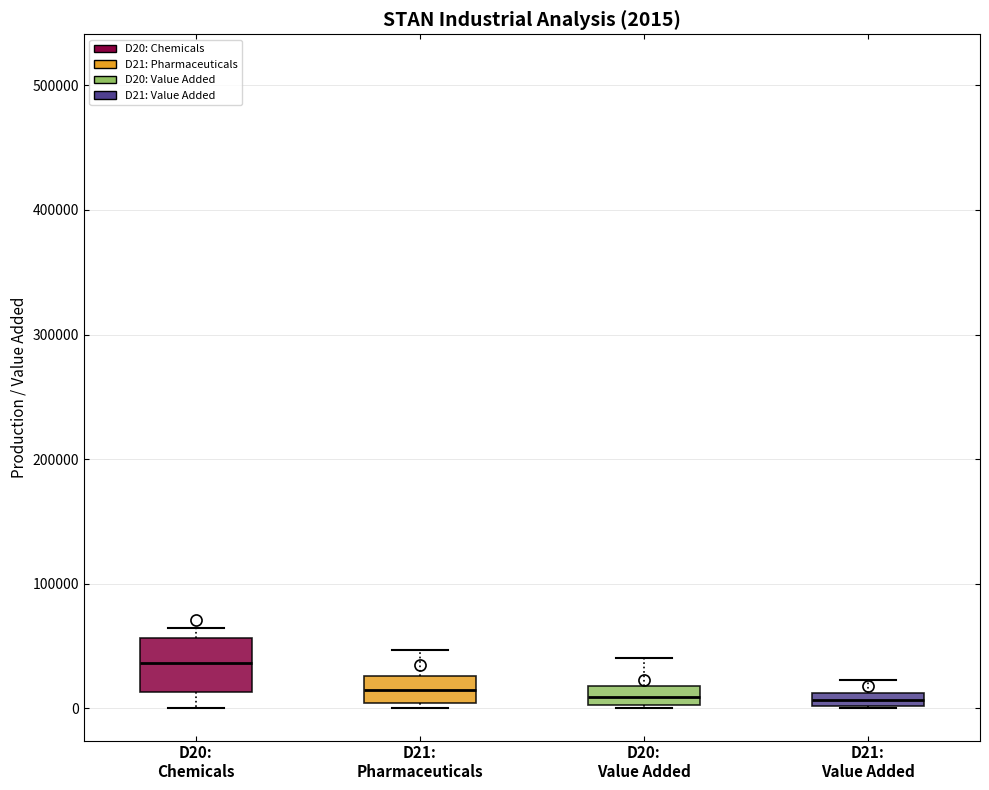

Which box is the tallest, from its lower edge to its upper edge?

D20: Chemicals